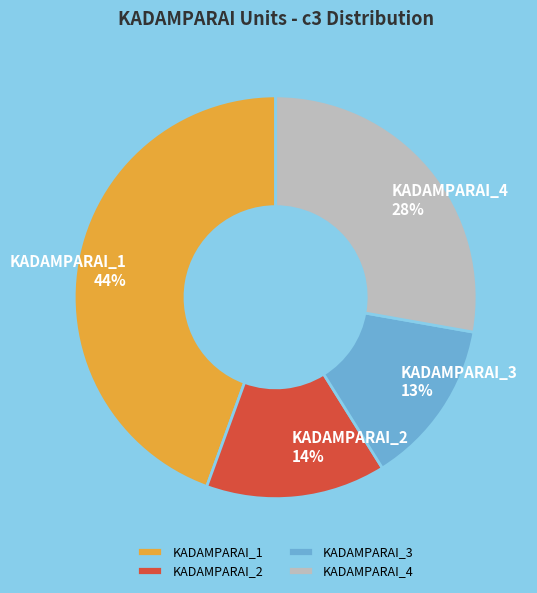

Do KADAMPARAI_3 and KADAMPARAI_2 together represent more than half of the pie?

No